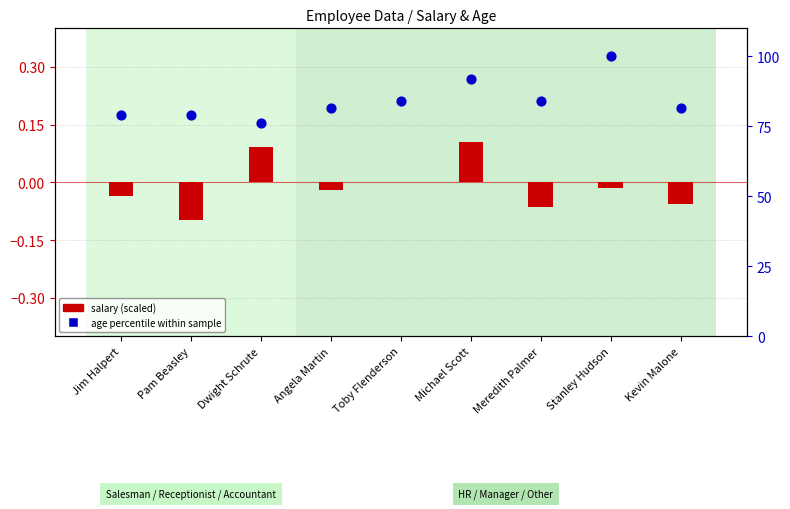

At which category is the sum across all series the highest?

Stanley Hudson